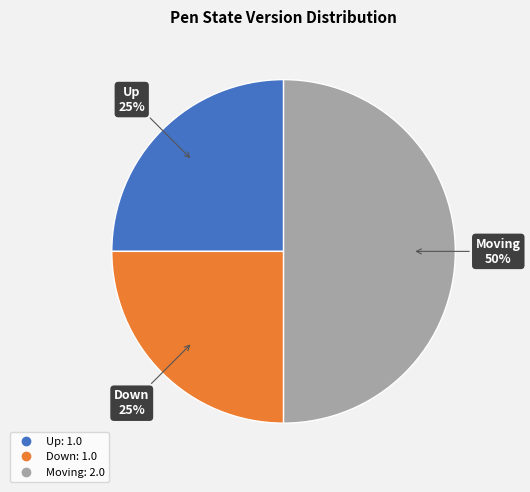

Which category has the biggest portion of the pie?

Moving